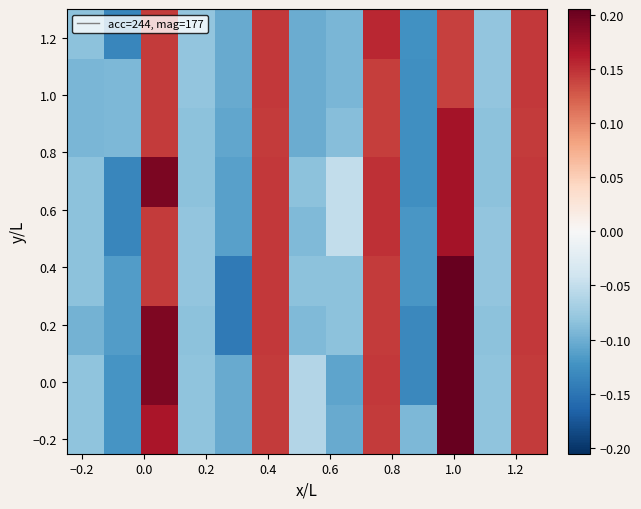

Count the number of data series in this chart.

9